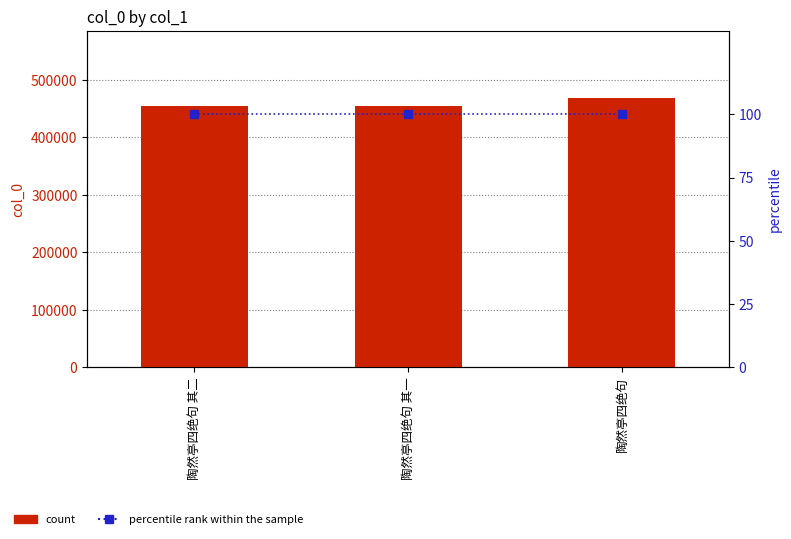

Which has a higher value, 陶然亭四绝句 or 陶然亭四绝句 其一?

陶然亭四绝句